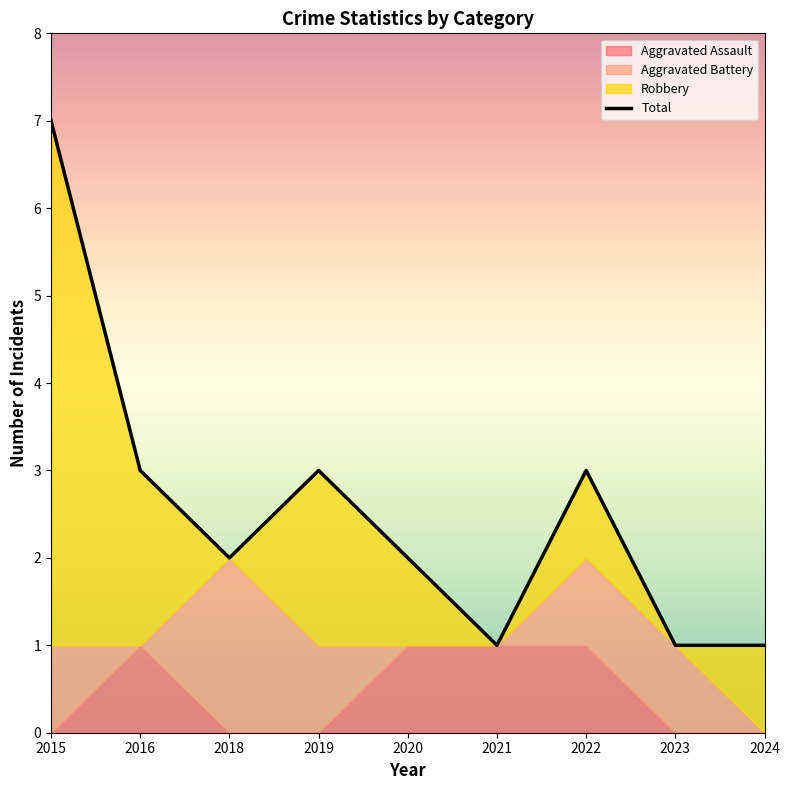

What is the value of the Total point at the 3rd from the left?

2